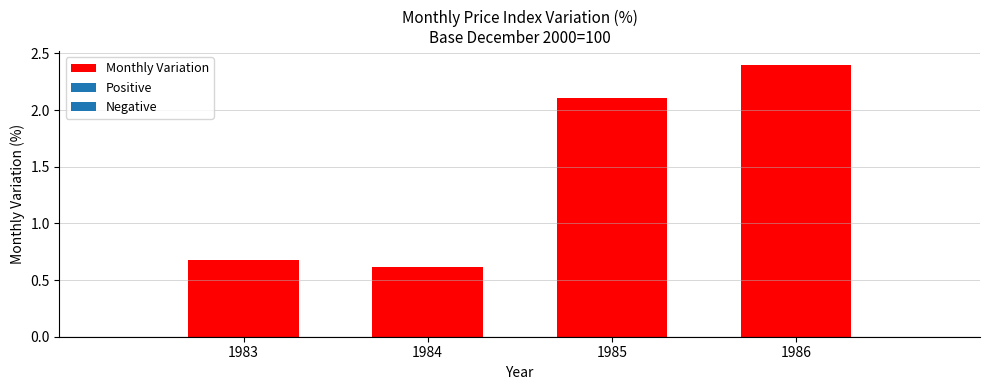

What is the change in value from 1984 to 1986?

+1.8